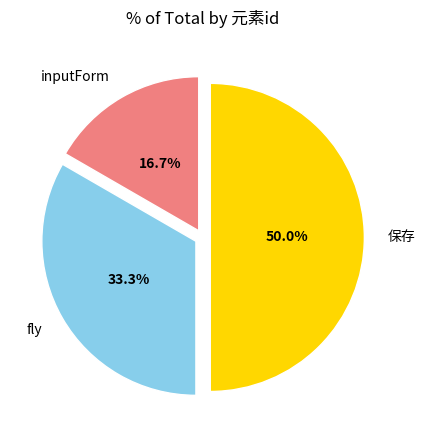

What percentage do 保存 and inputForm together represent?

66.7%